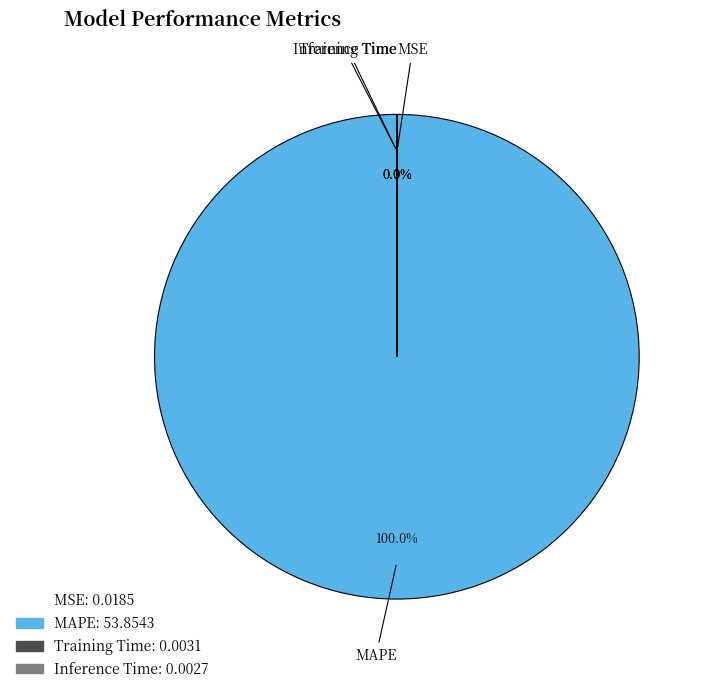

Which category accounts for the majority?

MAPE